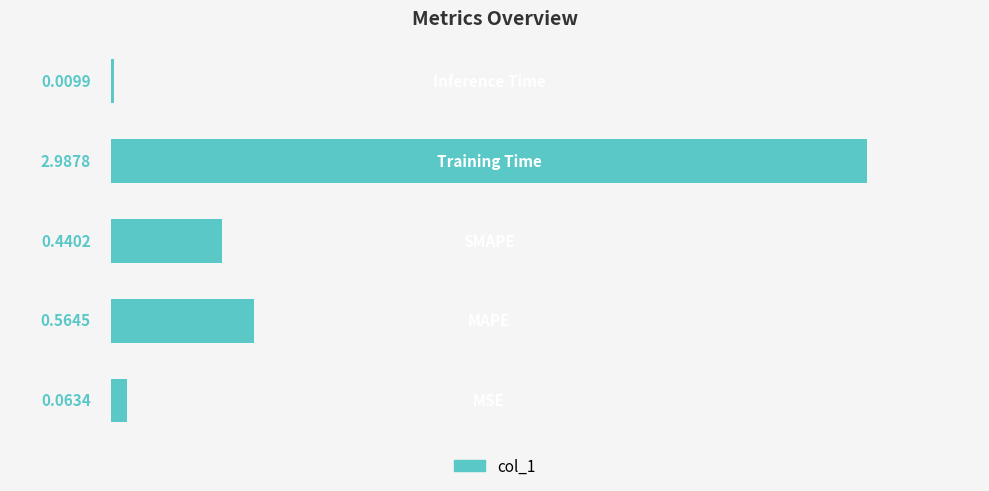

What is the sum of all values?

4.1